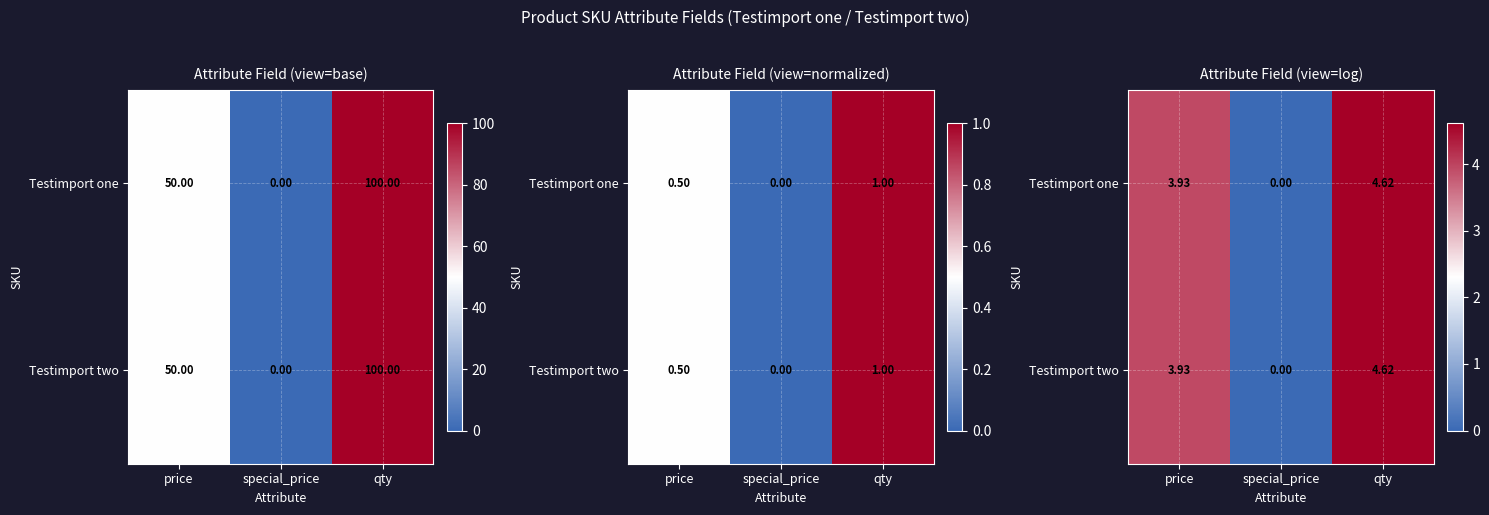

List the labels in order of Testimport one value, largest first.

qty, price, special_price